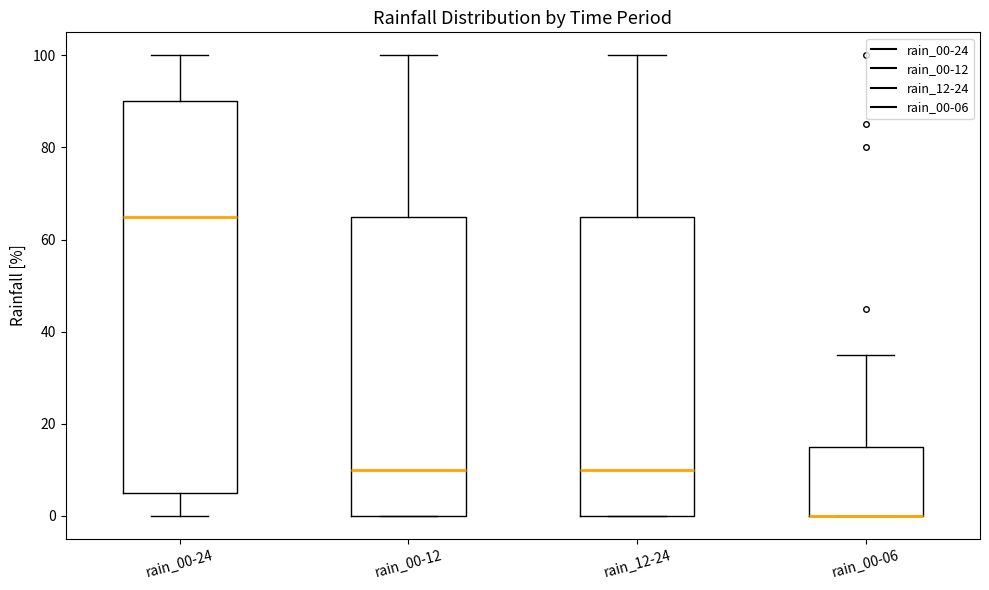

Reading left to right, transcribe this box plot: for each box, give where its median line is, the range the box spans, and where its two whiskers end, as read against the y-axis. The values are not printed on the chart, so give them approximately, as read against the axis.

rain_00-24: median 66, box 6 to 90, whiskers 0 to 100
rain_00-12: median 10, box 0 to 66, whiskers 0 to 100
rain_12-24: median 10, box 0 to 66, whiskers 0 to 100
rain_00-06: median 0 (drawn on the box's lower edge), box 0 to 16, whiskers 0 to 36